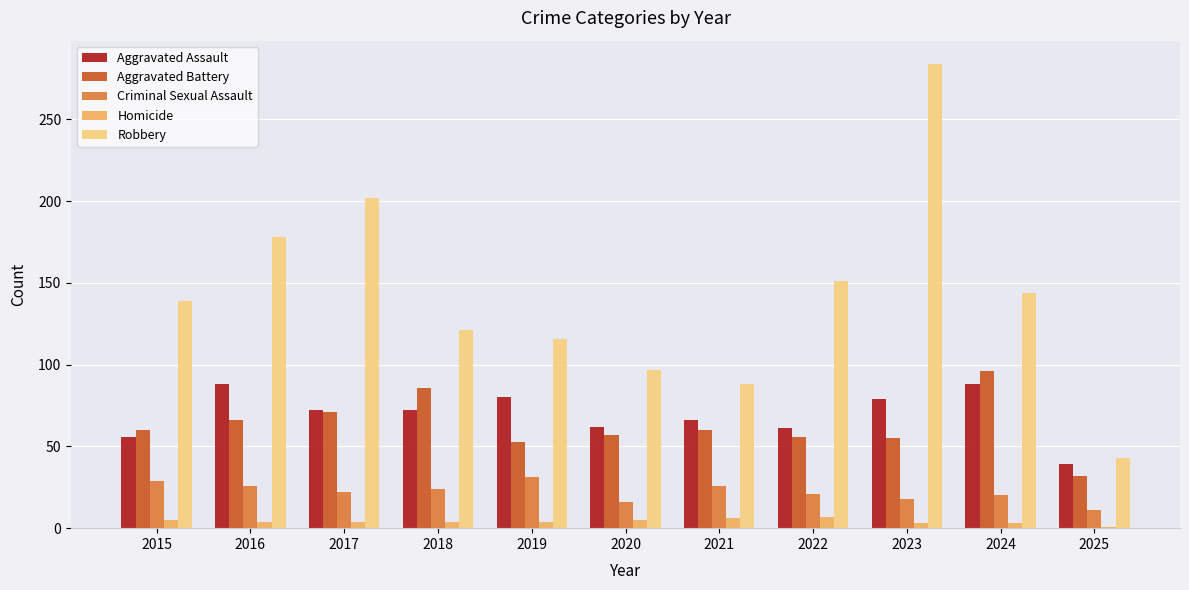

What value does the Aggravated Battery series have at 2020?

57